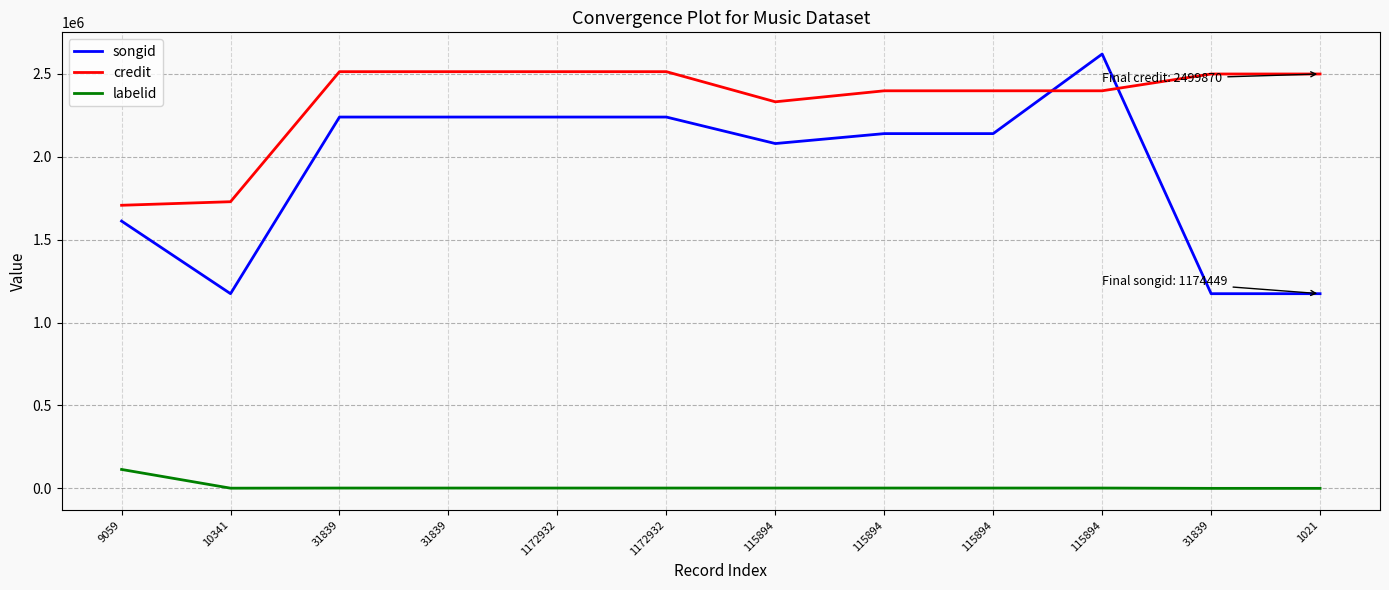

How many lines are shown in the chart?

3